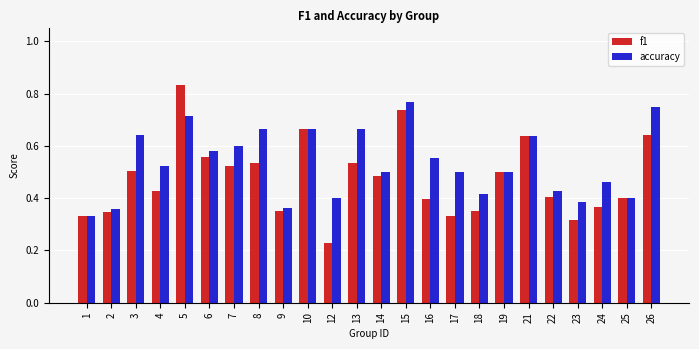

List the series in order of their overall mean, highest first.

accuracy, f1